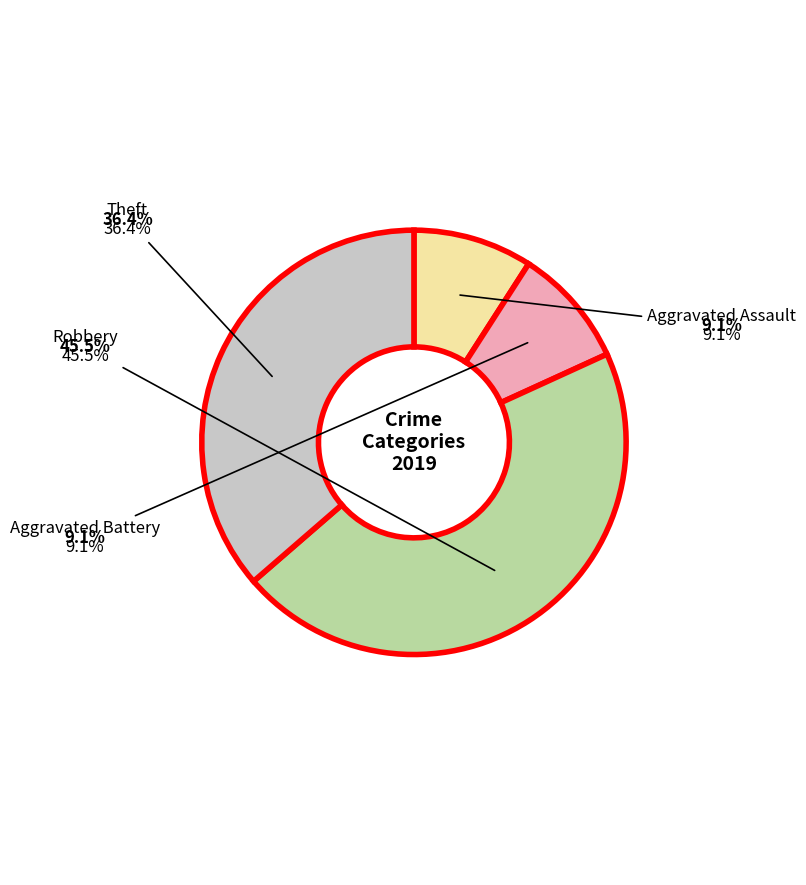

To the nearest percent, what is the combined percentage of Robbery and Aggravated Battery?

55%